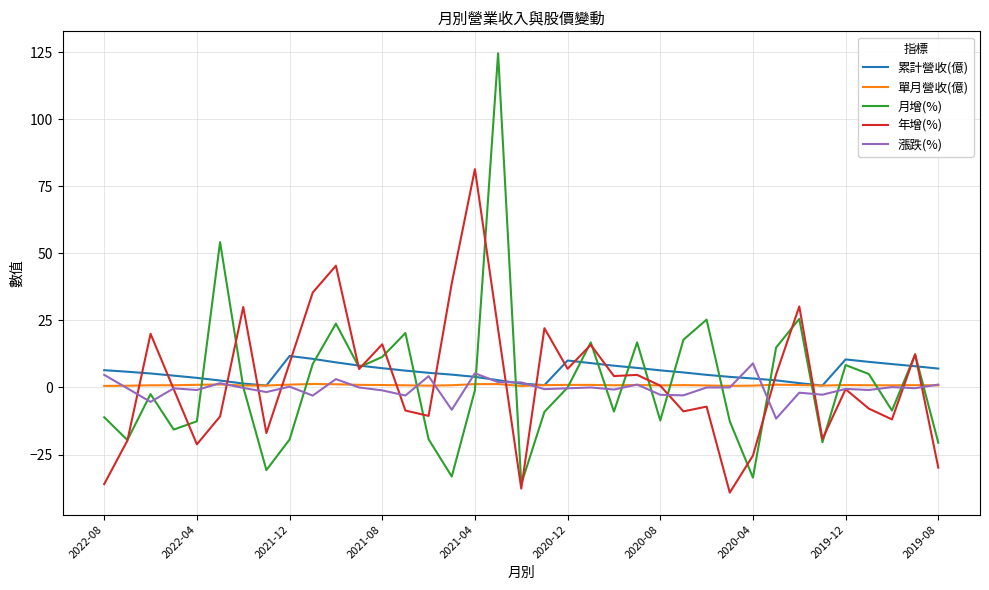

Which series has the largest range (max minus min)?

月增(%)